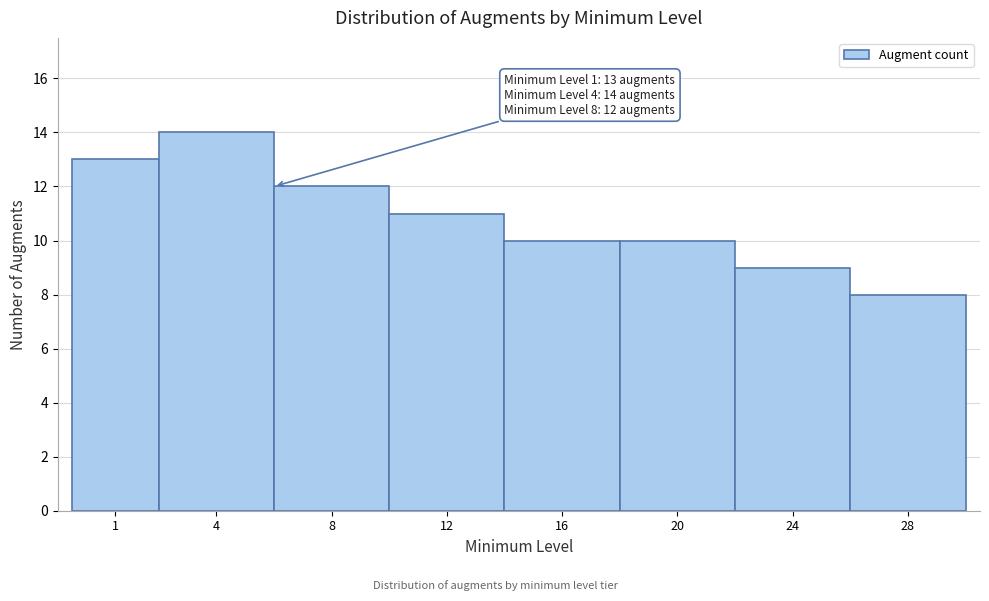

Reading right to left, what are all the values shown in this chart?

28=8	24=9	20=10	16=10	12=11	8=12	4=14	1=13